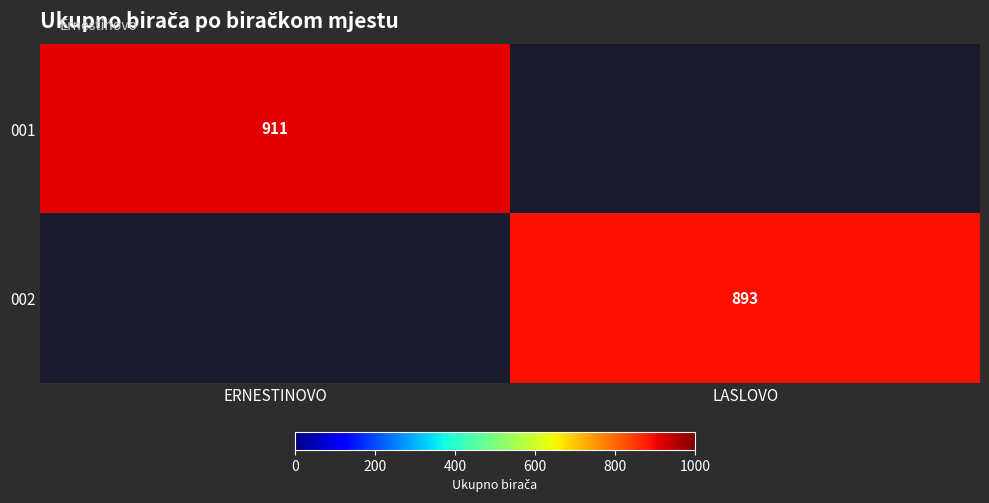

The value of 001 at ERNESTINOVO is 1520. True or false?

False